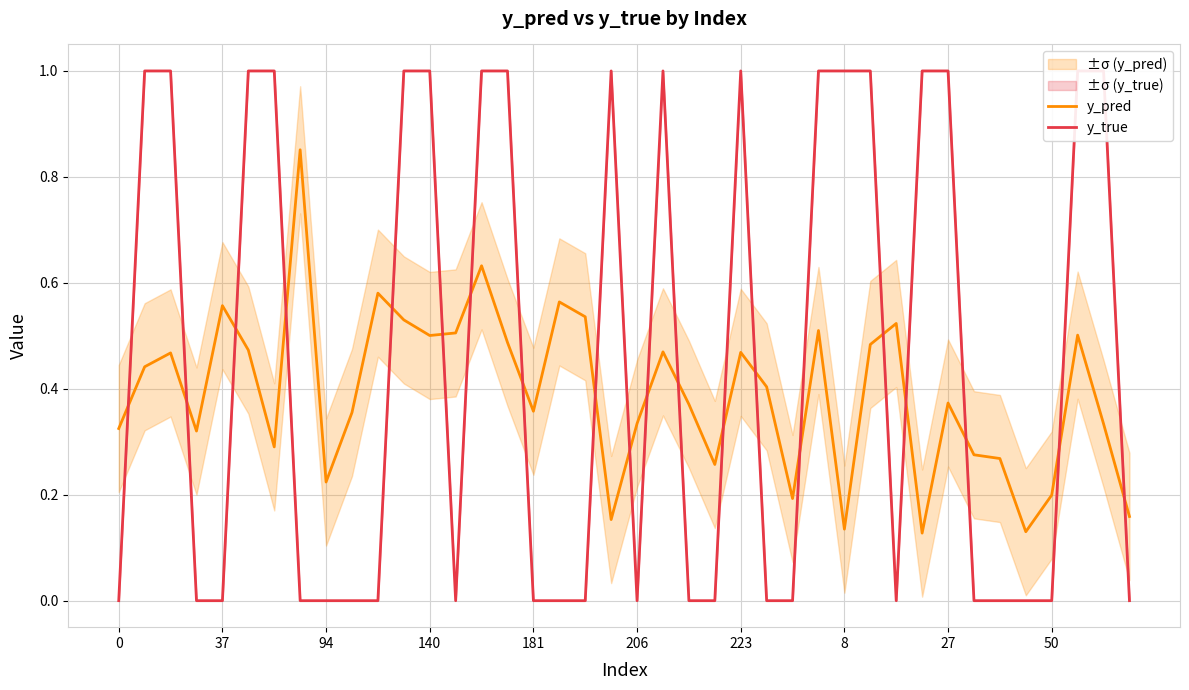

Rank the series by their maximum value, from lowest to highest.

y_pred, y_true